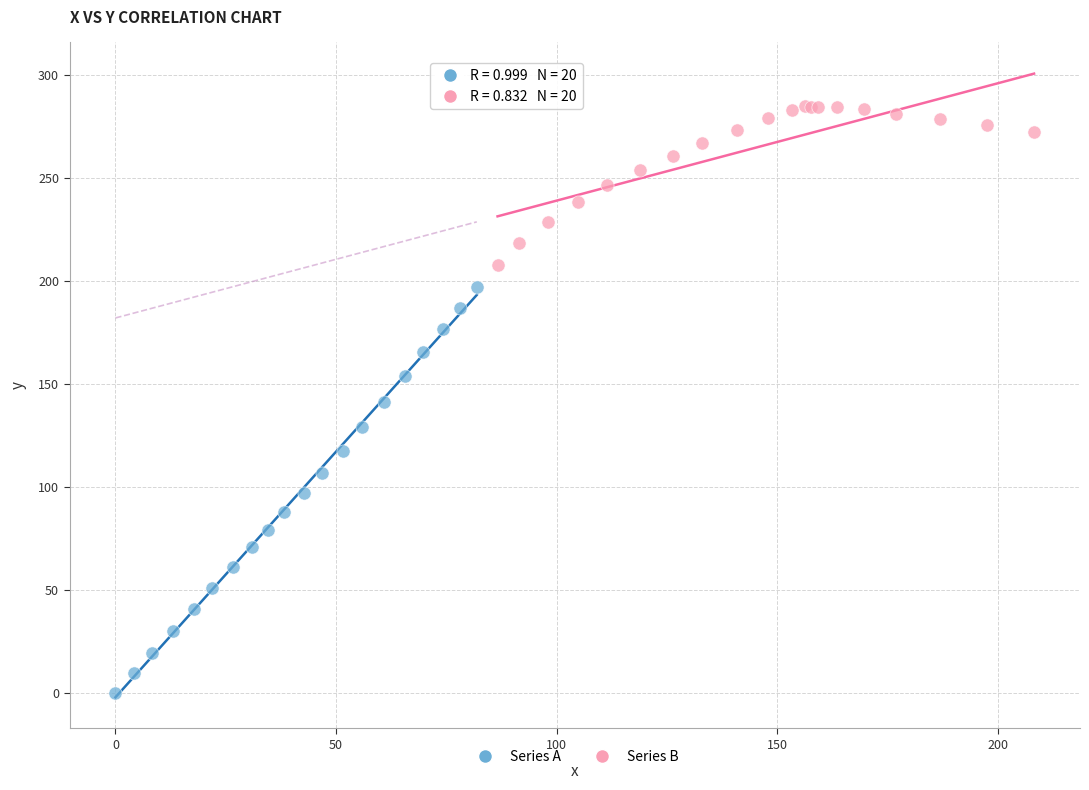

Which series reaches the maximum Y coordinate?

Series B